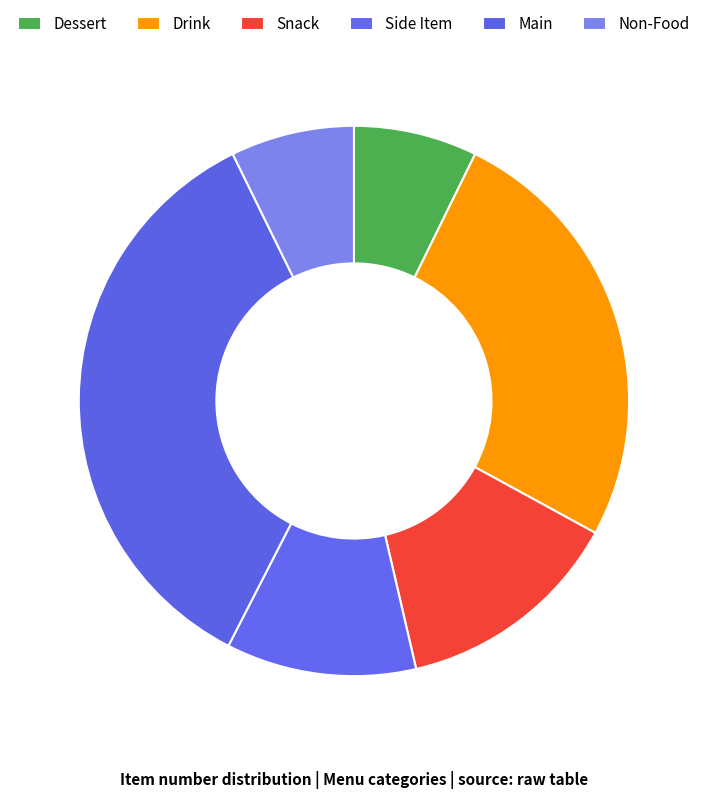

Count the number of slices in the pie.

6